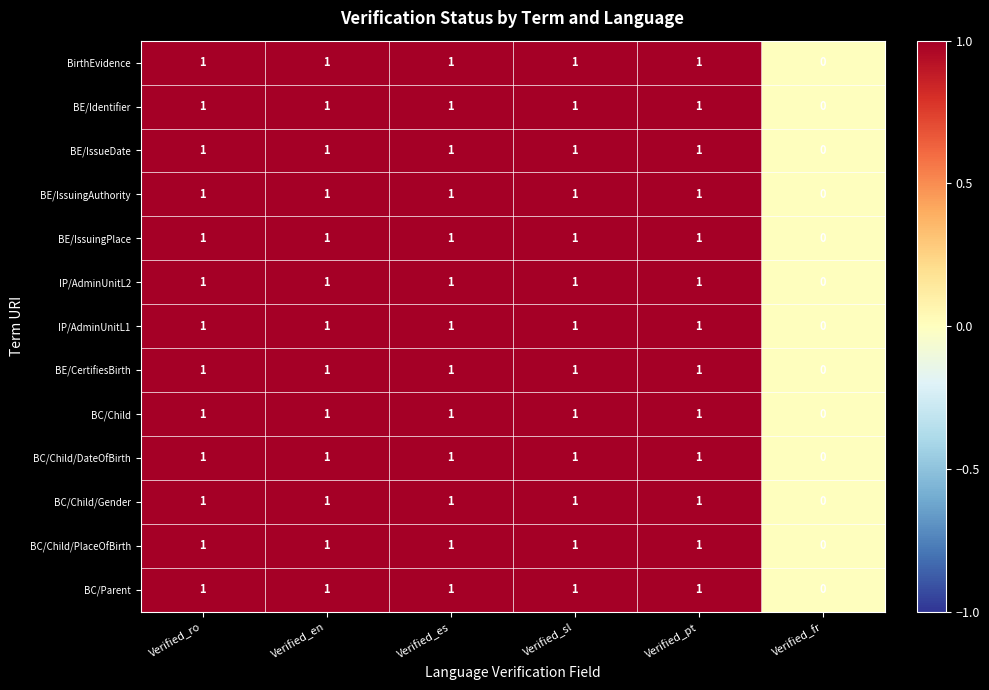

What is the sum of all BE/Identifier values?

5